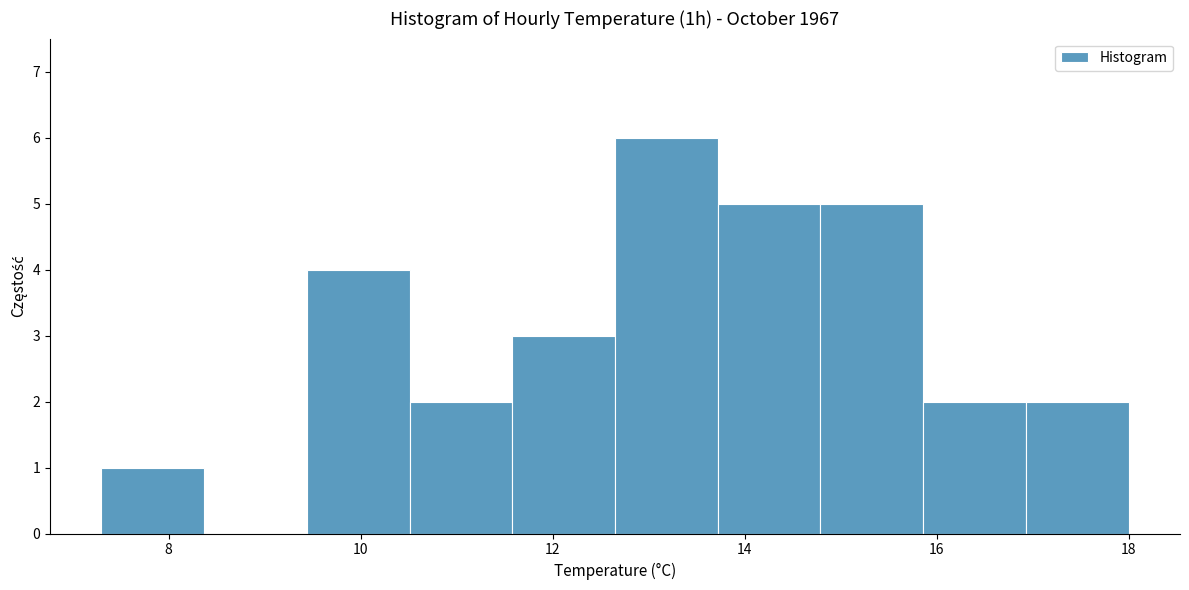

How tall is the bar that spans 10.6 to 11.6 on the x-axis? Neither the bar edges nor the heights are printed on the chart, so give them approximately, as read against the axes.

2